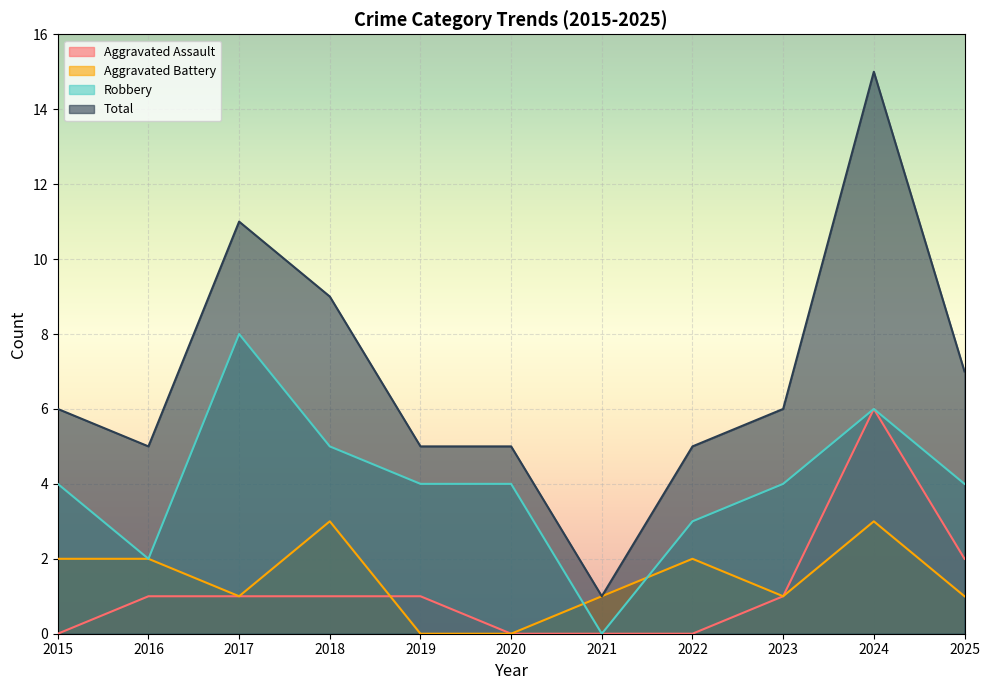

True or false: Total has a value of 7 at 2016.

False